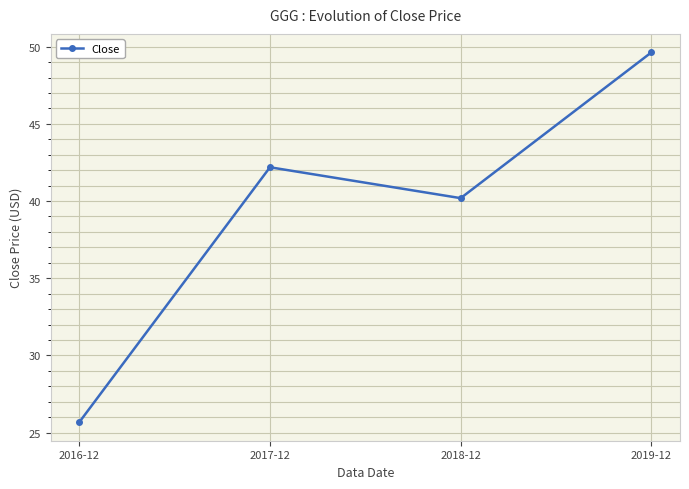

What is the difference between the maximum and minimum values?

24.0